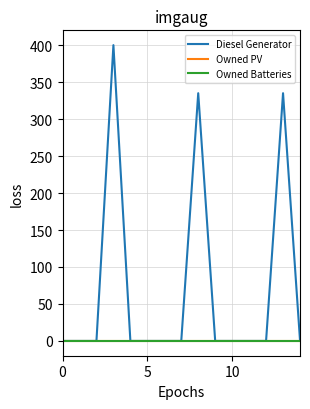

True or false: Owned Batteries has more than 1 interior local peaks.

False